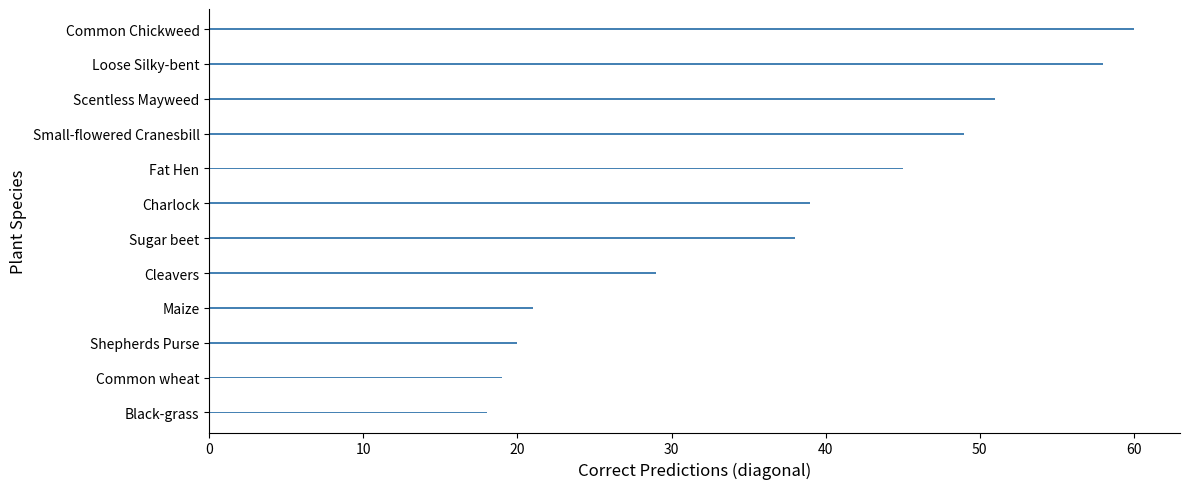

What is the difference between the maximum and second lowest values?

41